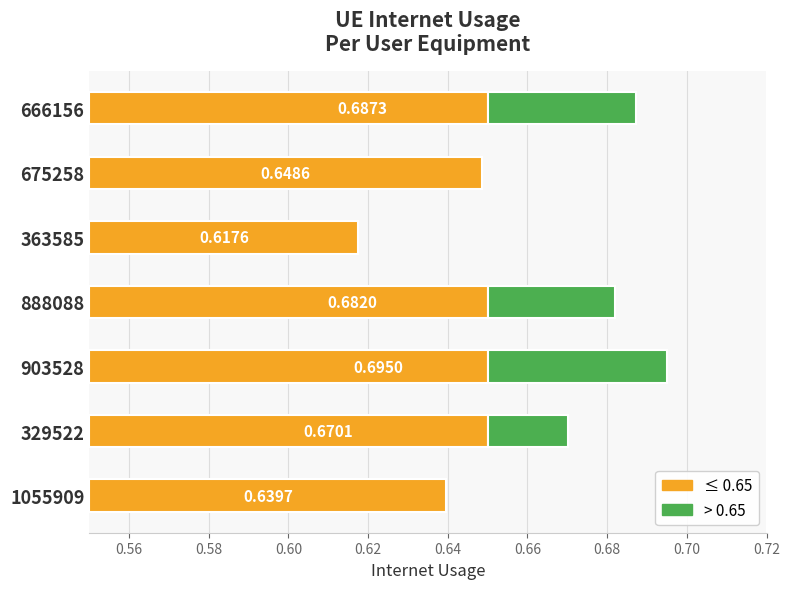

Reading left to right, list all the values displayed in this chart.

0.6	0.7	0.7	0.7	0.6	0.6	0.7